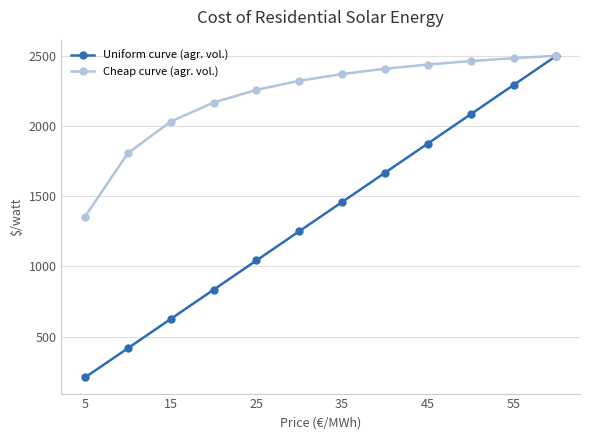

True or false: Uniform curve (agr. vol.) has more than 2 points higher than both neighbors.

False